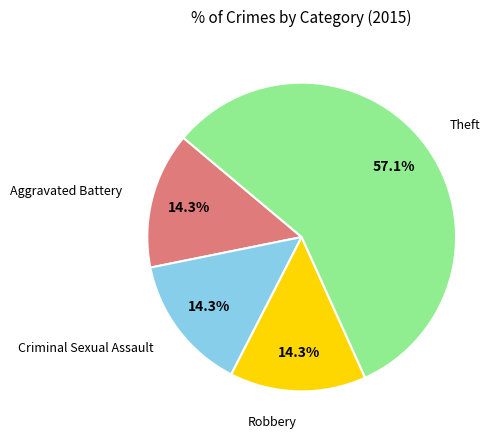

How many segments does this pie chart have?

4